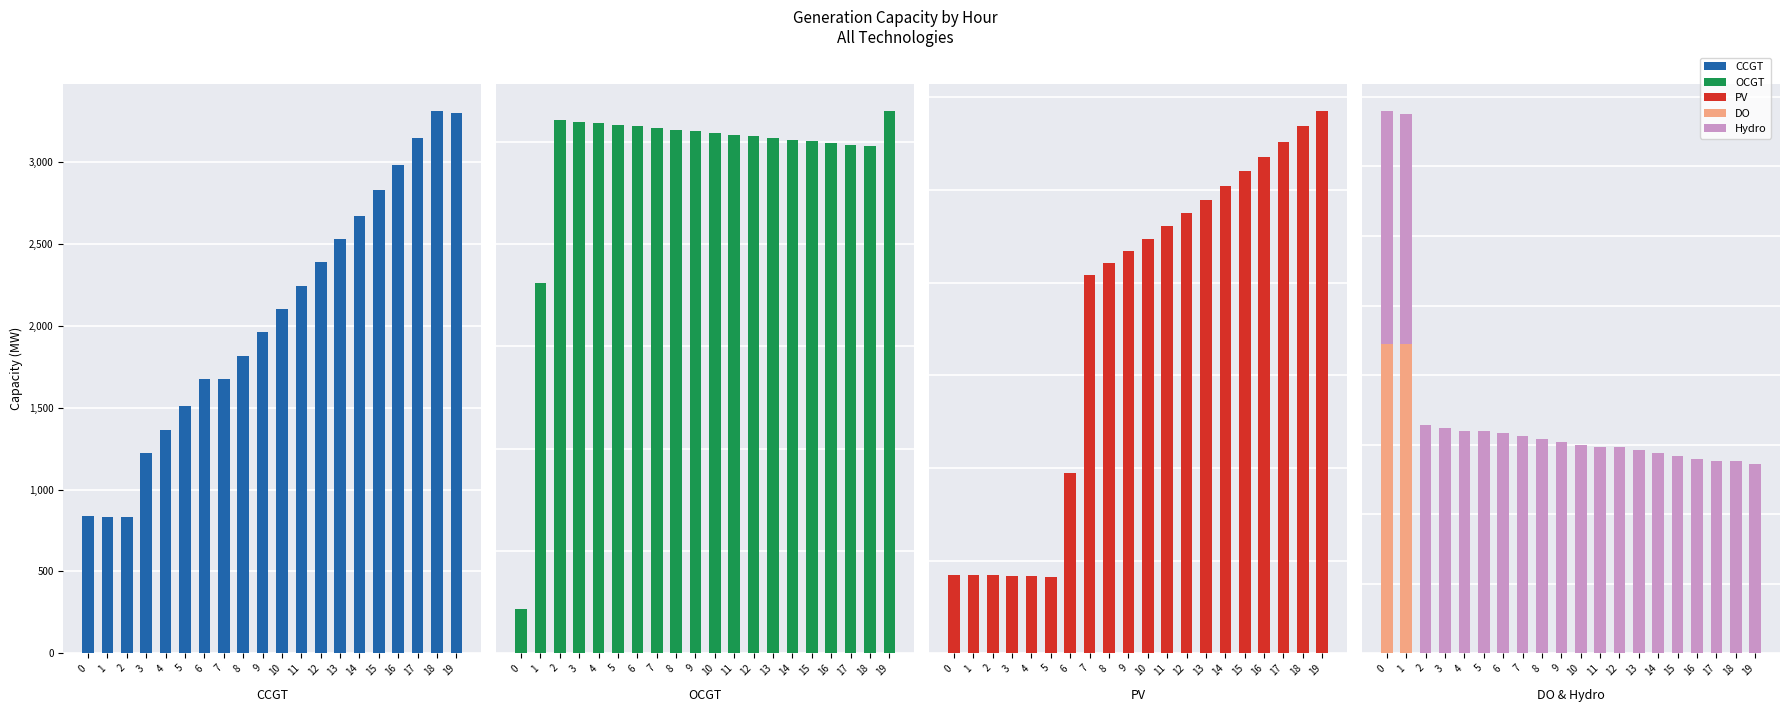

At which label does OCGT reach its peak?

19